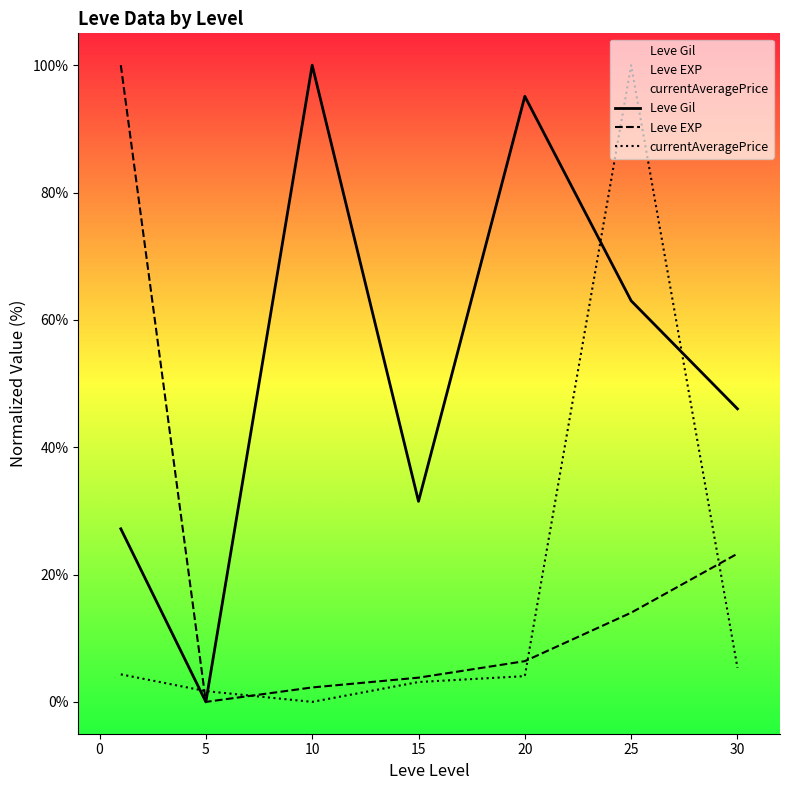

What is the difference between the second highest and second lowest values in the Leve EXP series?

21.0